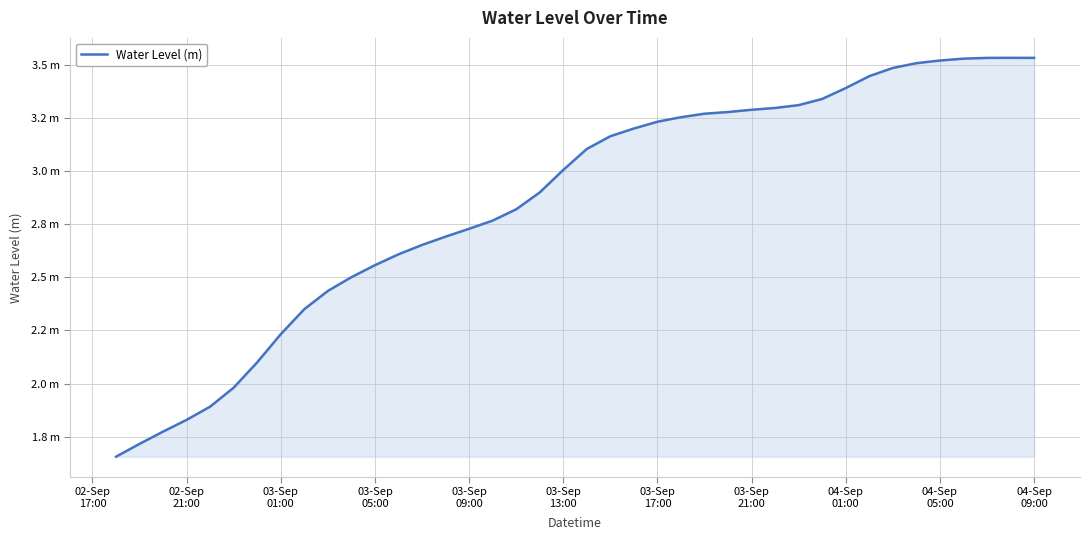

Is this an area chart (filled region under the line)?

Yes